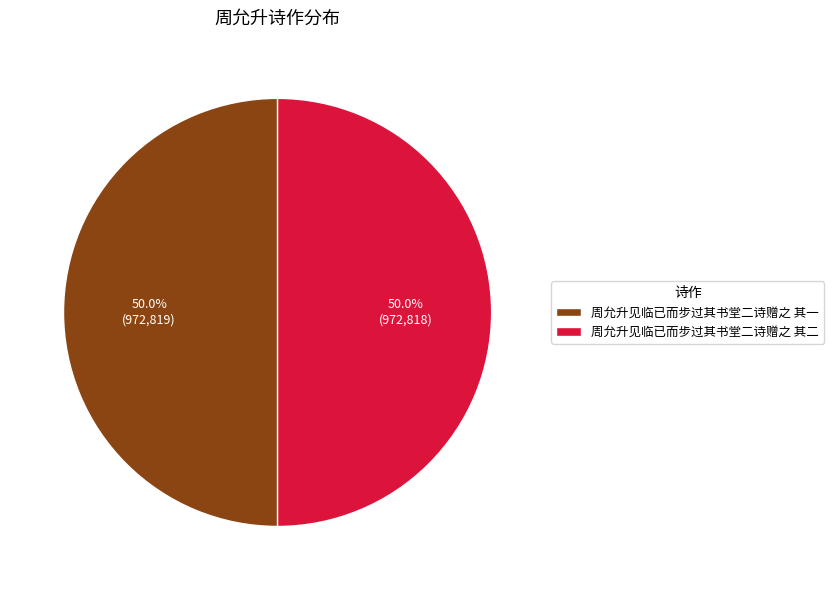

Approximately how many times larger is the value at 周允升见临已而步过其书堂二诗赠之 其一 compared to 周允升见临已而步过其书堂二诗赠之 其二?

1.0